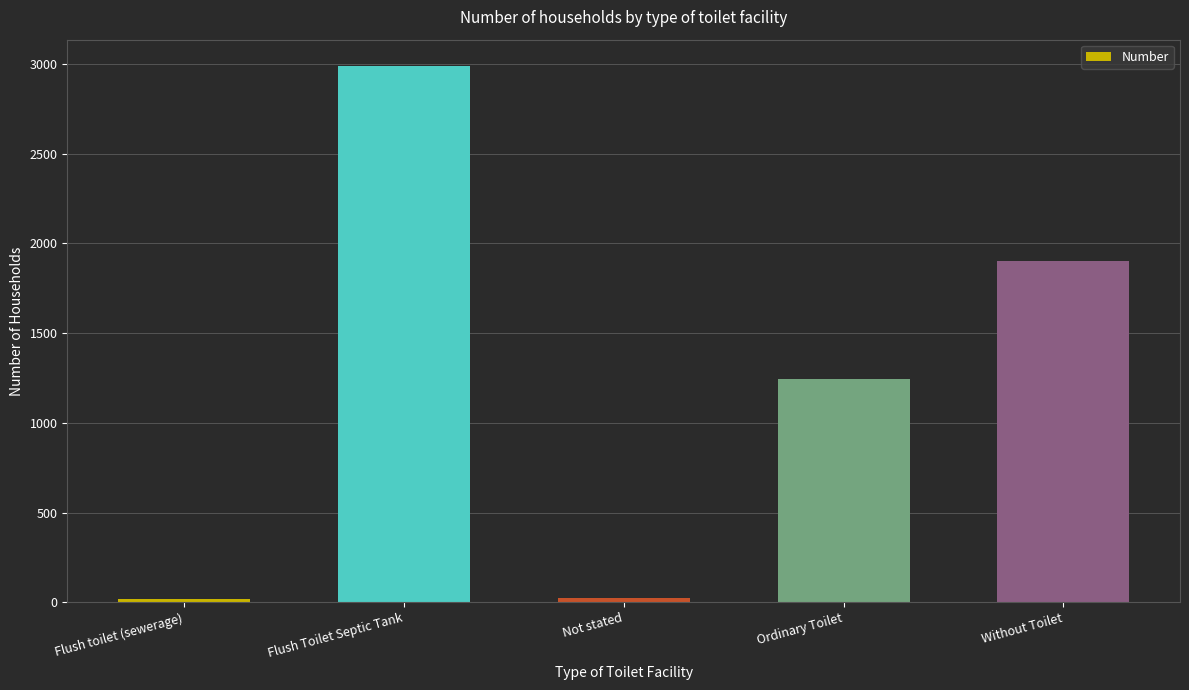

What is the label of the 5th bar from the right?

Flush toilet (sewerage)